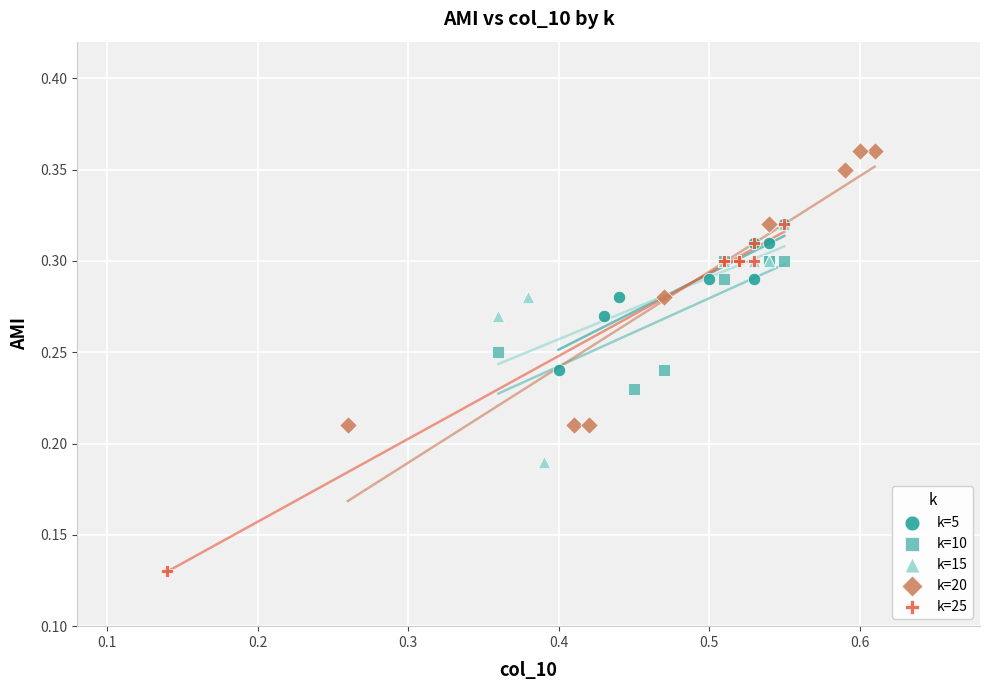

Which series has the widest spread of Y values?

k=25